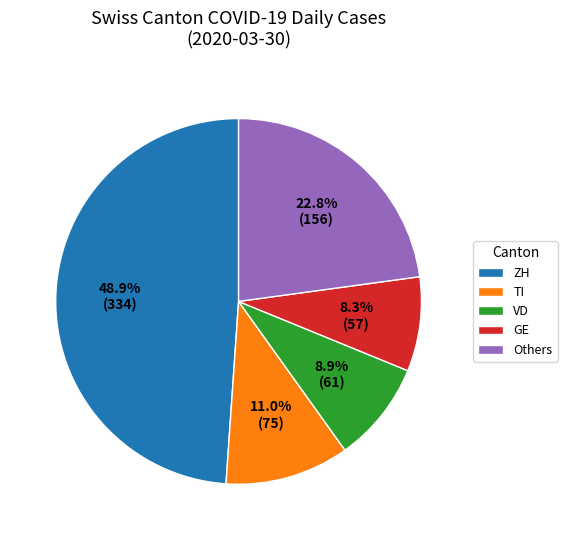

Combined, what portion of the pie is Others and TI?

33.8%